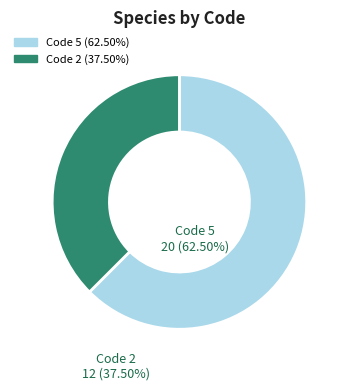

How many segments does this pie chart have?

2